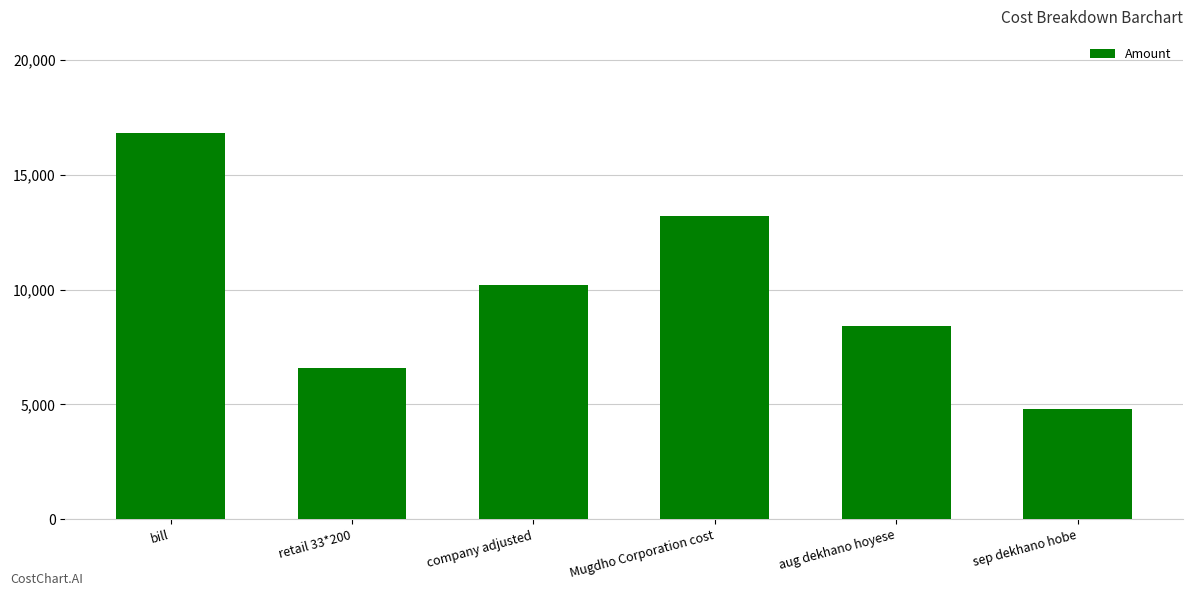

What is the average value?

10000